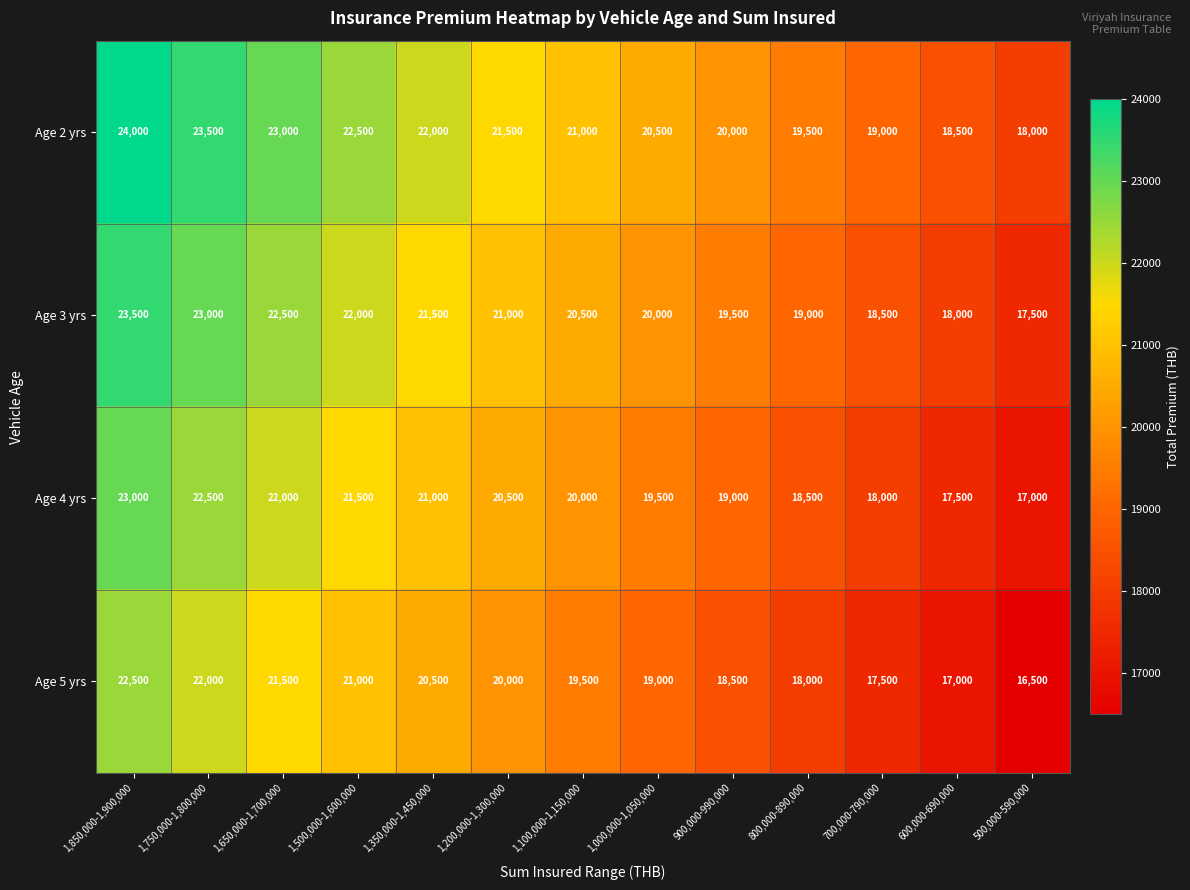

Which category has the highest value across all series?

1,850,000-1,900,000